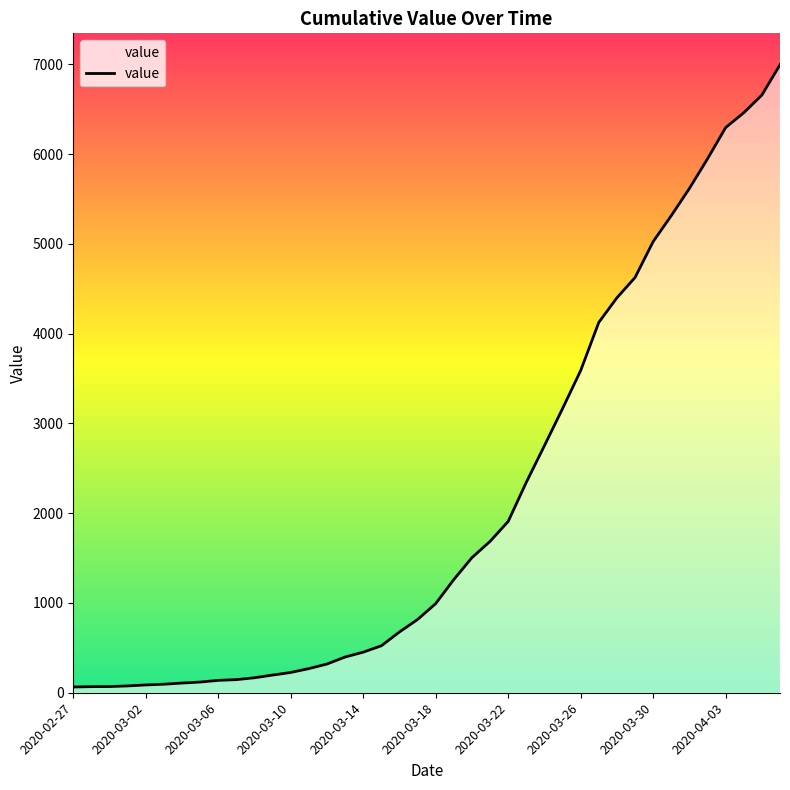

What is the smallest value displayed?

64